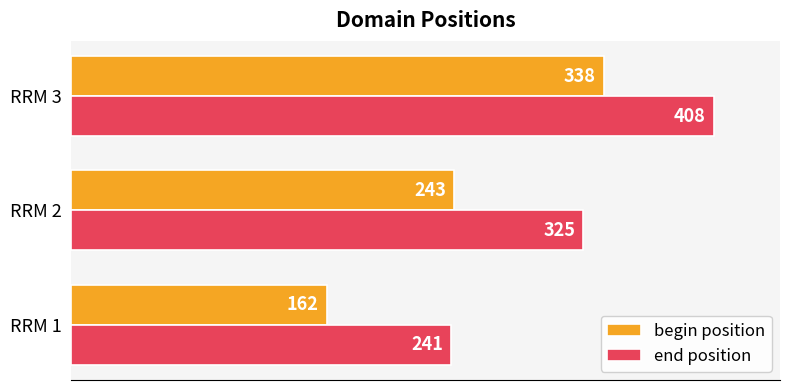

At which label is begin position closest to 250?

RRM 2